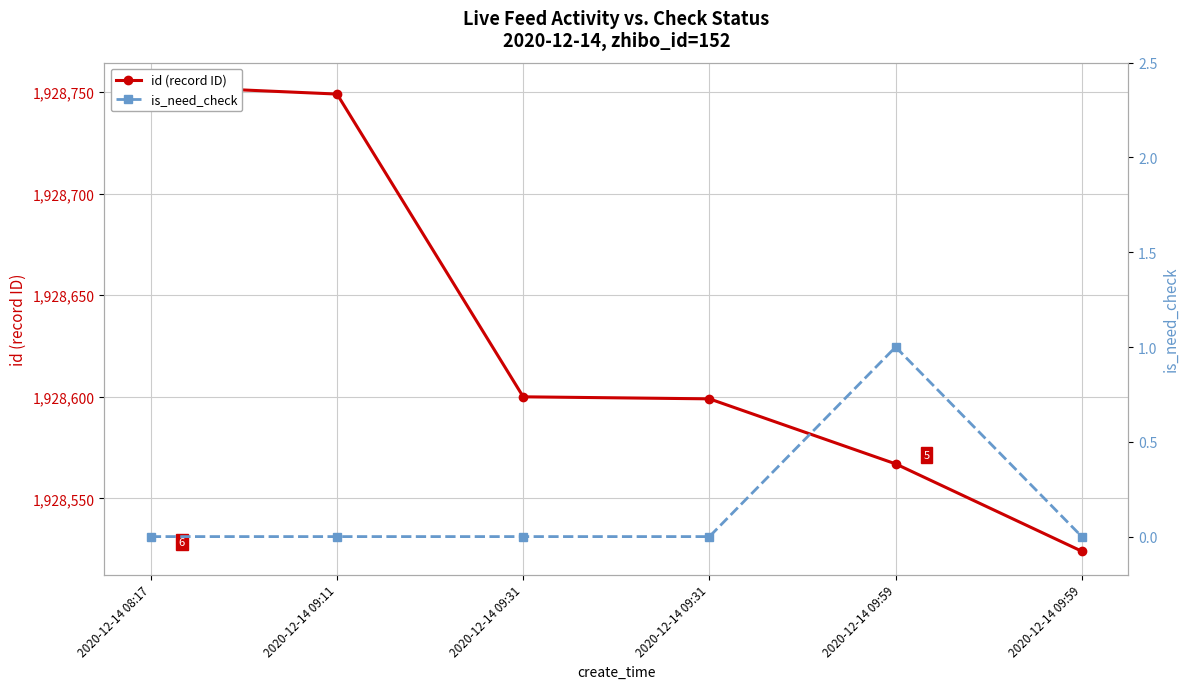

What is the value of the id (record ID) point at the 4th from the left?

1928600